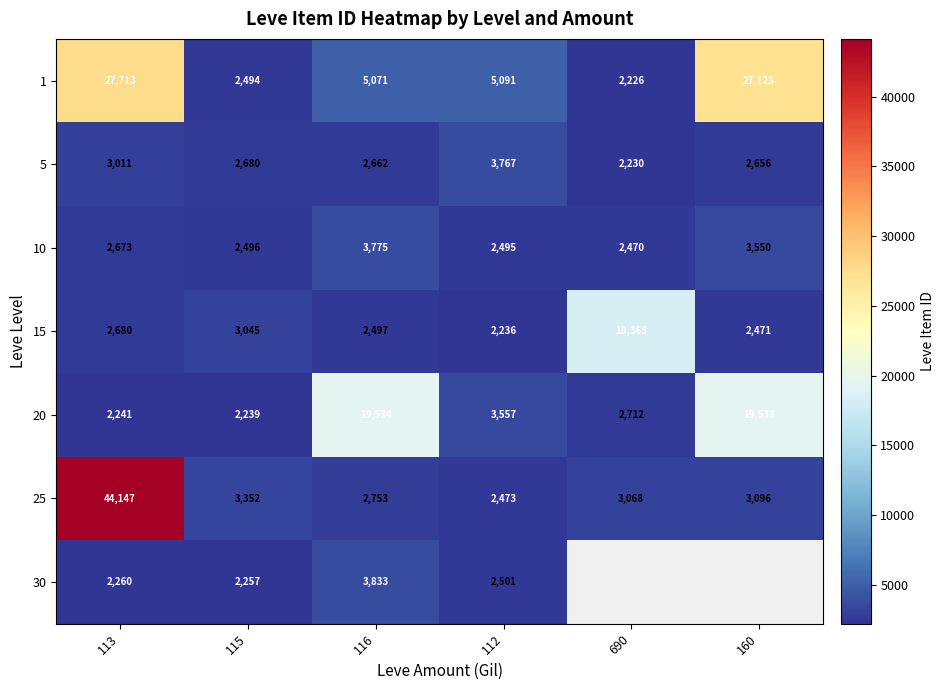

How many categories are shown in the chart?

6